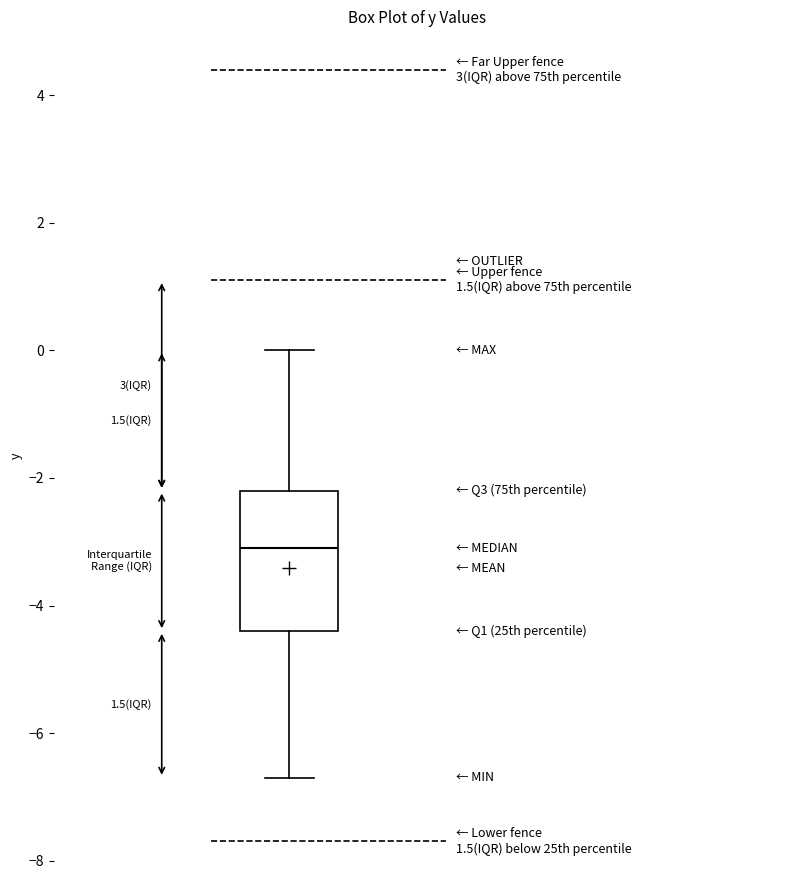

Transcribe this box plot: give where the median line is, the range the box spans, and where the two whiskers end, as read against the y-axis. The values are not printed on the chart, so give them approximately, as read against the axis.

median -3.0, box -4.4 to -2.2, whiskers -6.6 to 0.0